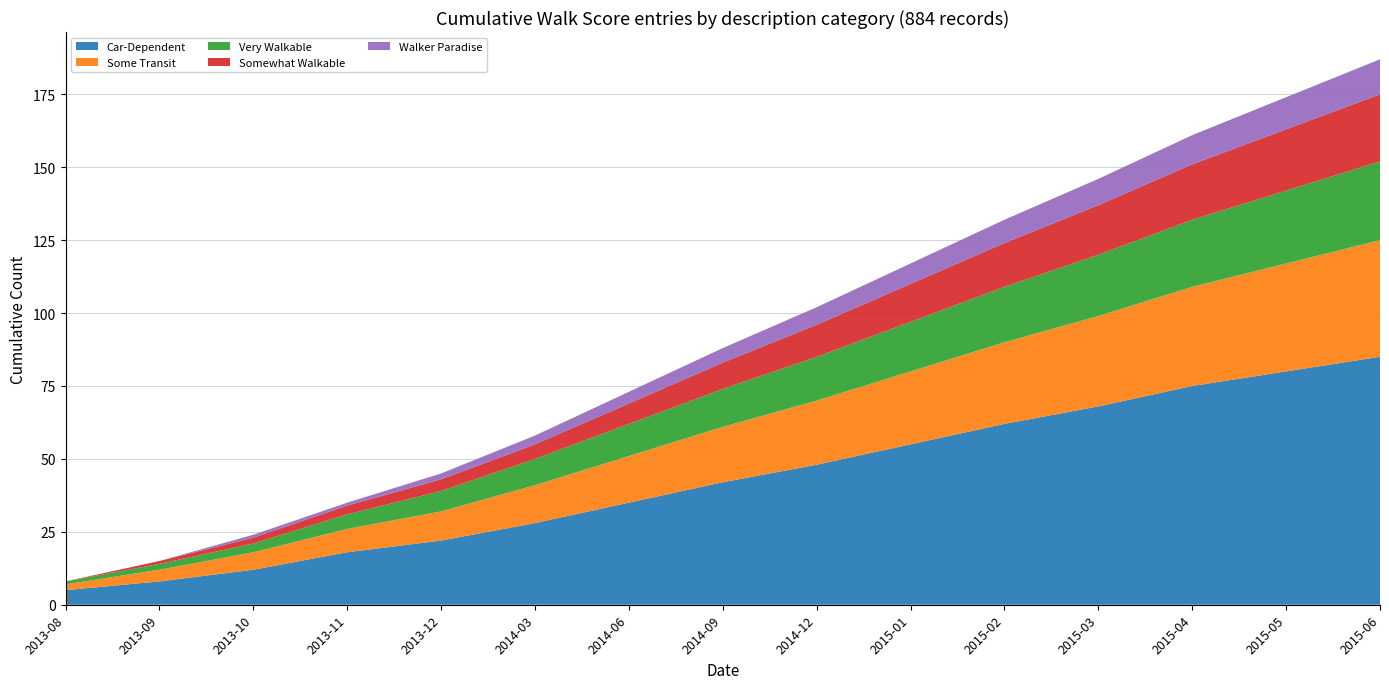

Reading left to right, extract all data points from this chart.

Car-Dependent: 5	8	12	18	22	28	35	42	48	55	62	68	75	80	85
Some Transit: 2	4	6	8	10	13	16	19	22	25	28	31	34	37	40
Very Walkable: 1	2	3	5	7	9	11	13	15	17	19	21	23	25	27
Somewhat Walkable: 0	1	2	3	4	5	7	9	11	13	15	17	19	21	23
Walker Paradise: 0	0	1	1	2	3	4	5	6	7	8	9	10	11	12